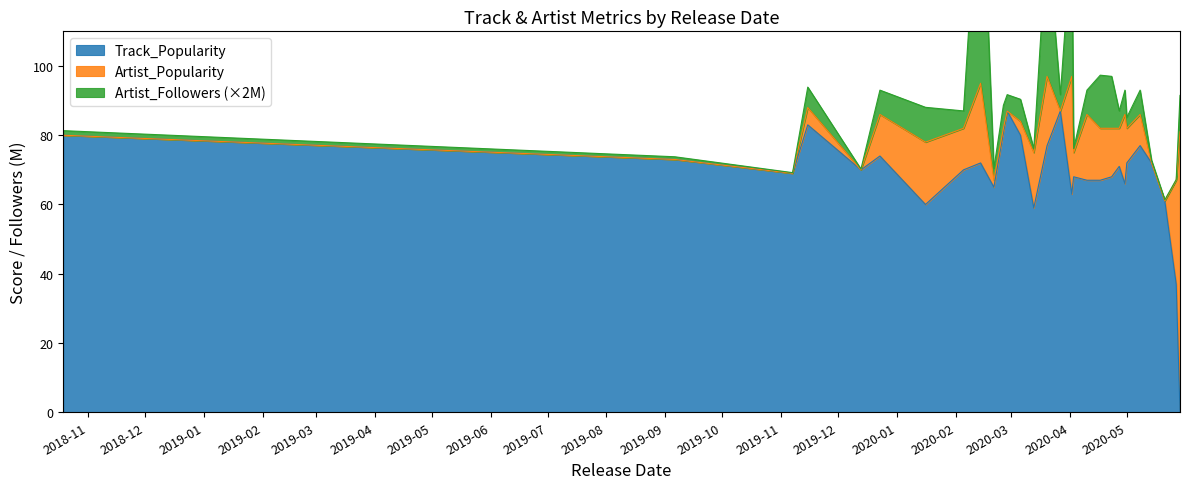

In Track_Popularity, how many points are lower than both neighbors (excluding endpoints)?

7